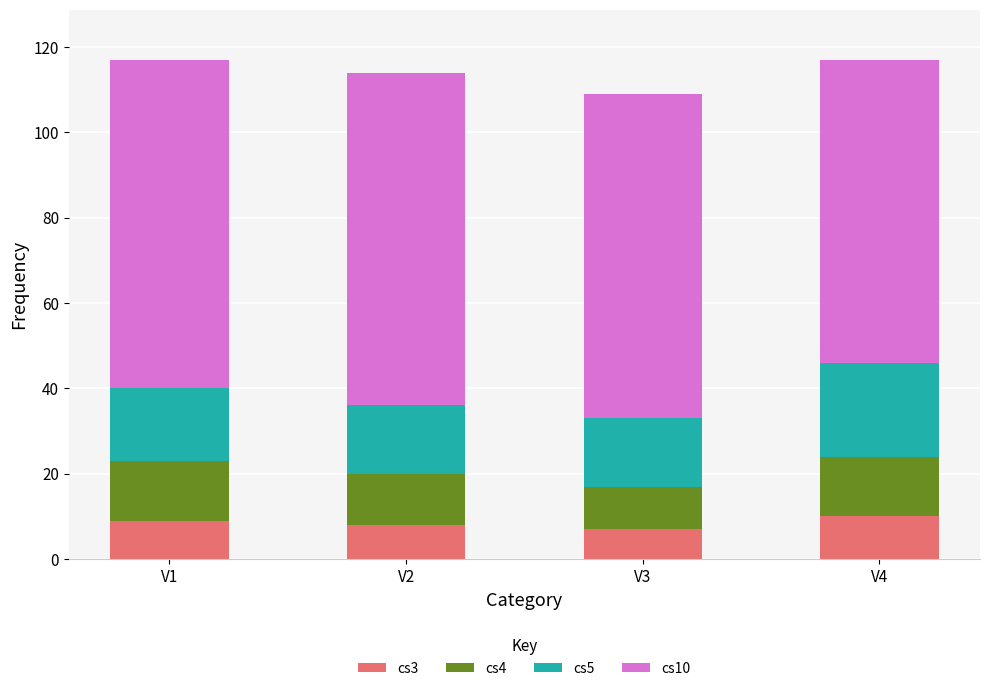

What is the minimum value for cs3?

7